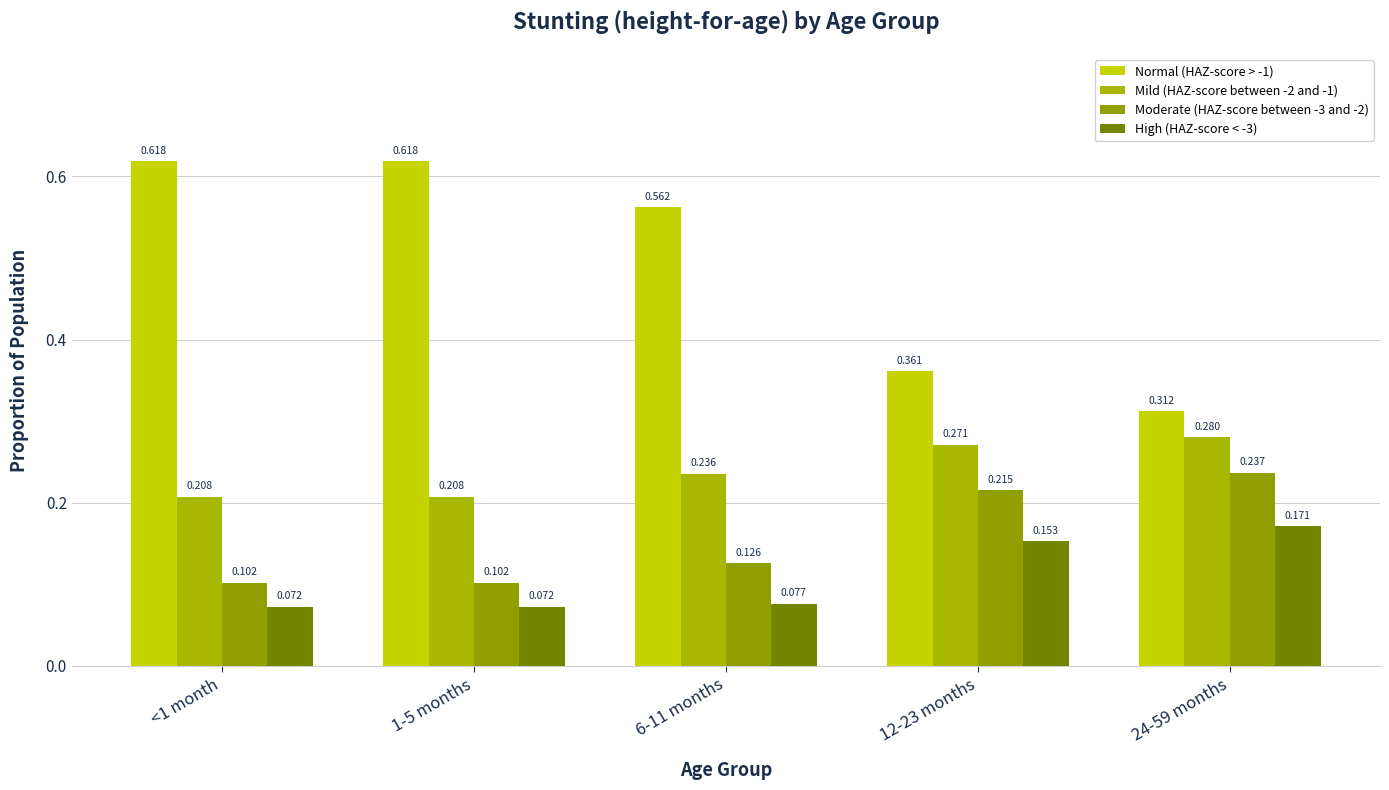

Reading left to right, what are all the values shown in this chart?

Normal (HAZ-score > -1): <1 month=0.6	1-5 months=0.6	6-11 months=0.6	12-23 months=0.4	24-59 months=0.3
Mild (HAZ-score between -2 and -1): <1 month=0.2	1-5 months=0.2	6-11 months=0.2	12-23 months=0.3	24-59 months=0.3
Moderate (HAZ-score between -3 and -2): <1 month=0.1	1-5 months=0.1	6-11 months=0.1	12-23 months=0.2	24-59 months=0.2
High (HAZ-score < -3): <1 month=0.1	1-5 months=0.1	6-11 months=0.1	12-23 months=0.2	24-59 months=0.2